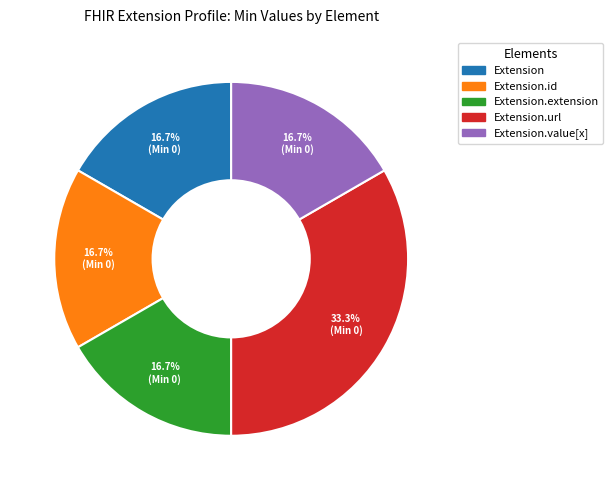

Is there a majority slice in this chart?

No